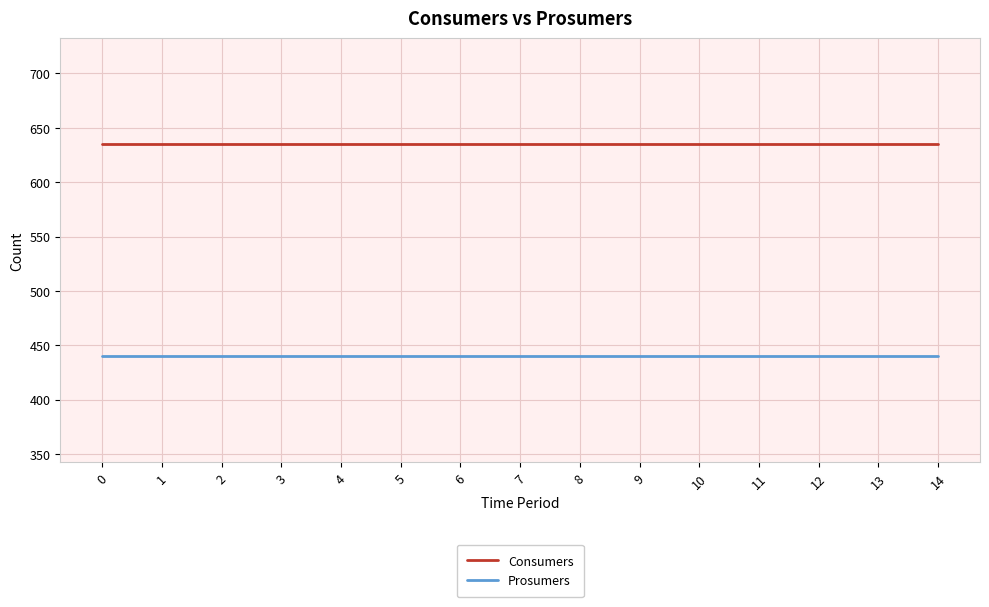

What is the spread (max minus min) of values at 1?

195